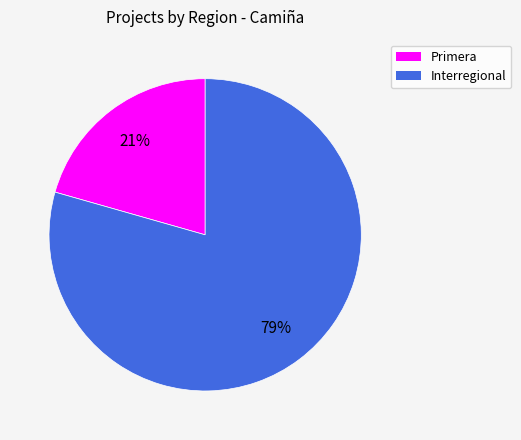

Is it true that Primera is 35% of the pie?

False